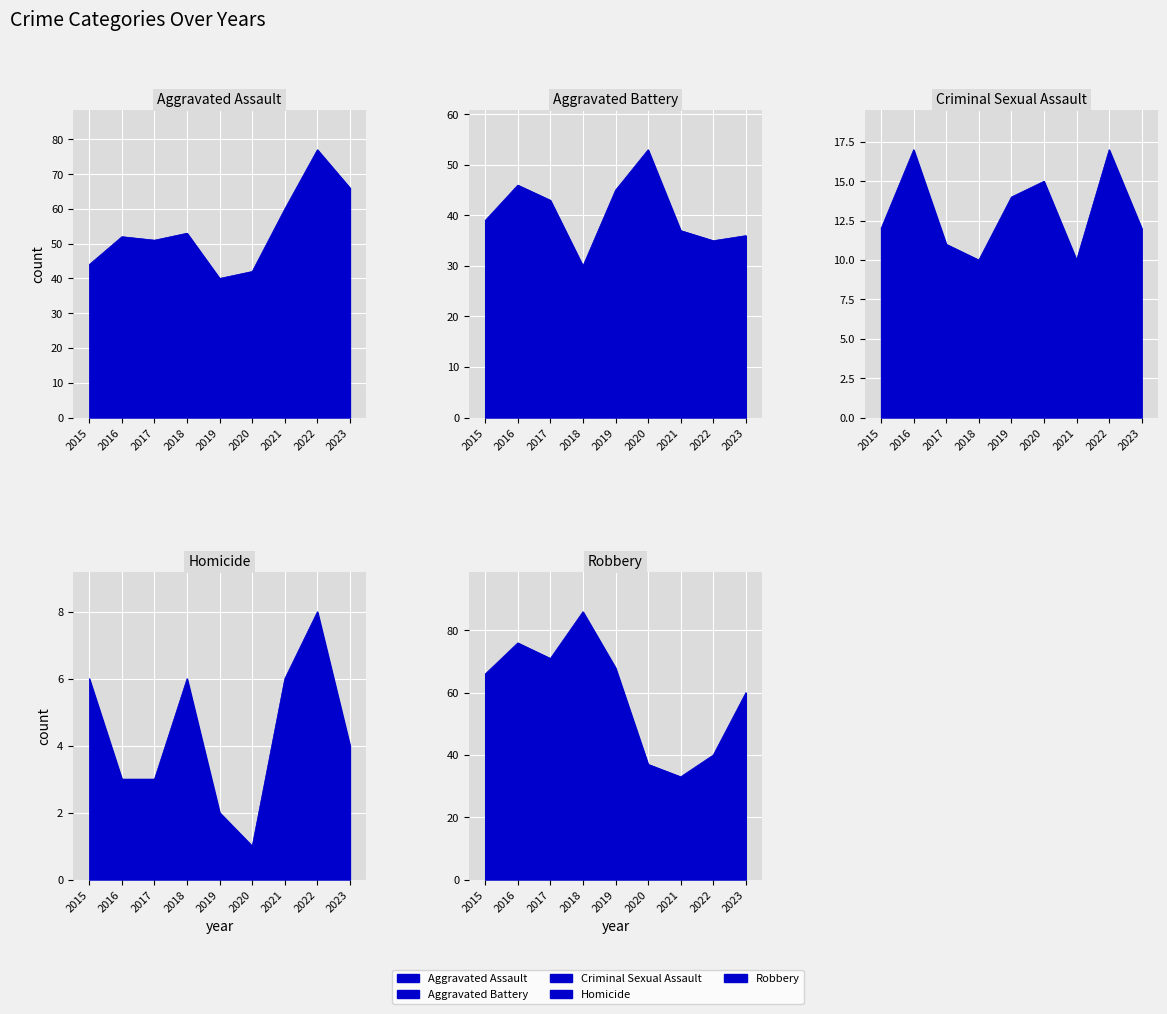

Is it true that Aggravated Battery equals 27 at 2017?

False